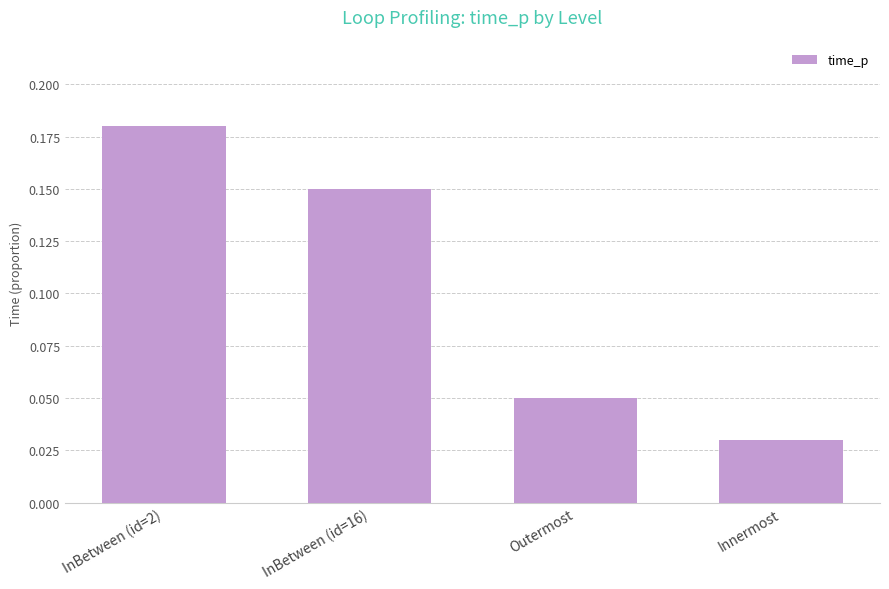

Which label corresponds to the largest value in the chart?

InBetween (id=2)